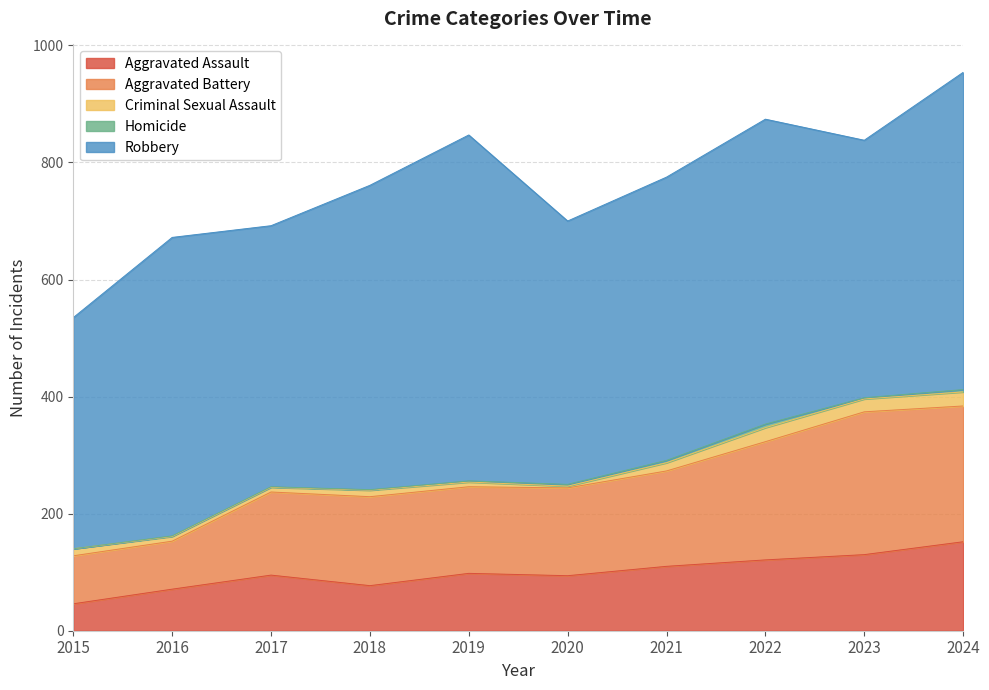

Rank the categories by Aggravated Assault value from highest to lowest.

2024, 2023, 2022, 2021, 2019, 2017, 2020, 2018, 2016, 2015